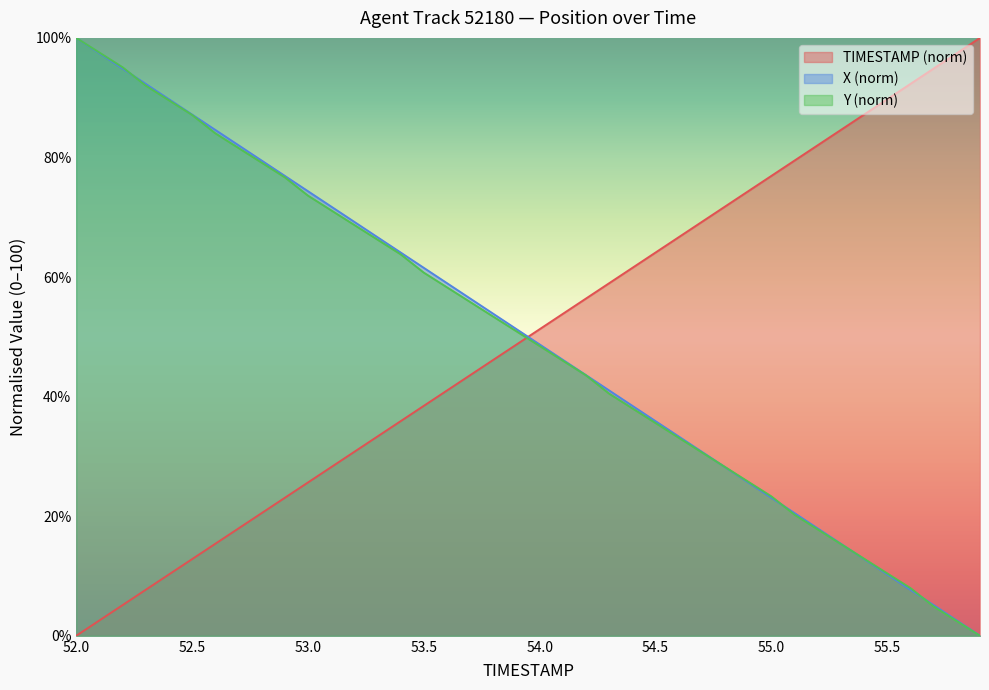

How many values in the X series exceed 51?

20